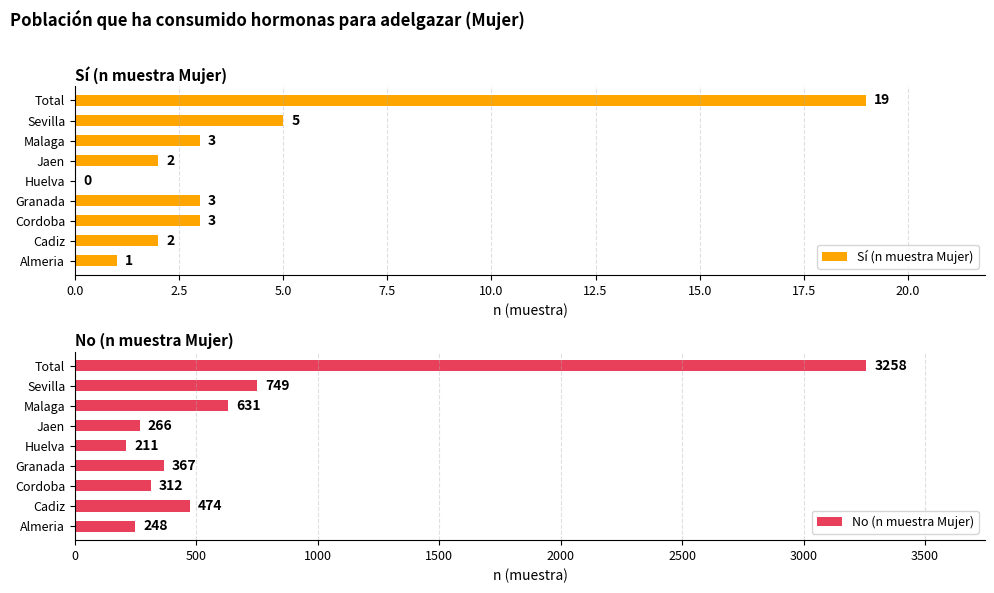

Reading right to left, transcribe all the data shown in this chart.

Sí (n muestra Mujer): 19	5	3	2	0	3	3	2	1
No (n muestra Mujer): 3258	749	631	266	211	367	312	474	248